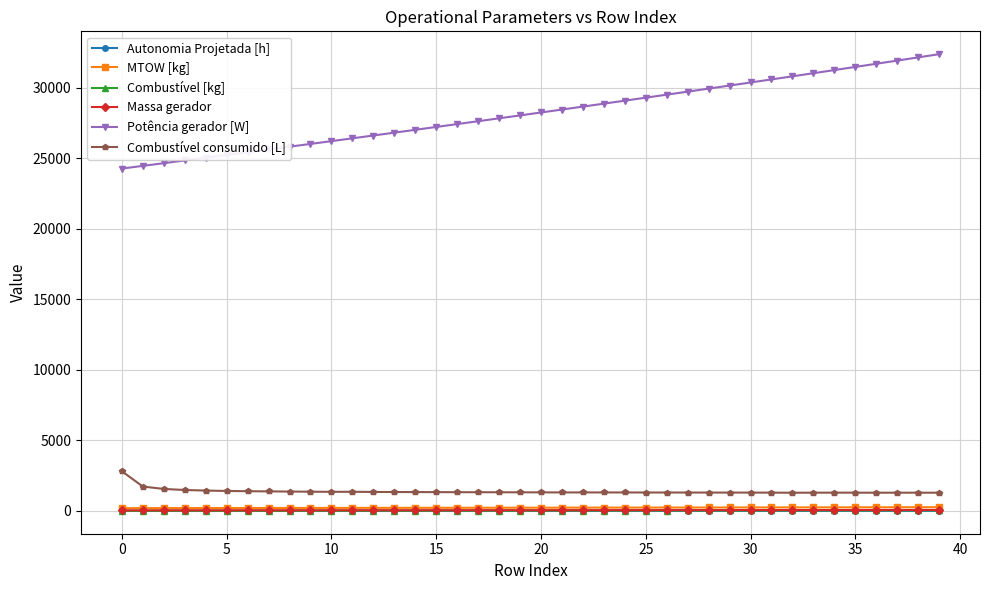

Which series has the widest spread of values?

Potência gerador [W]